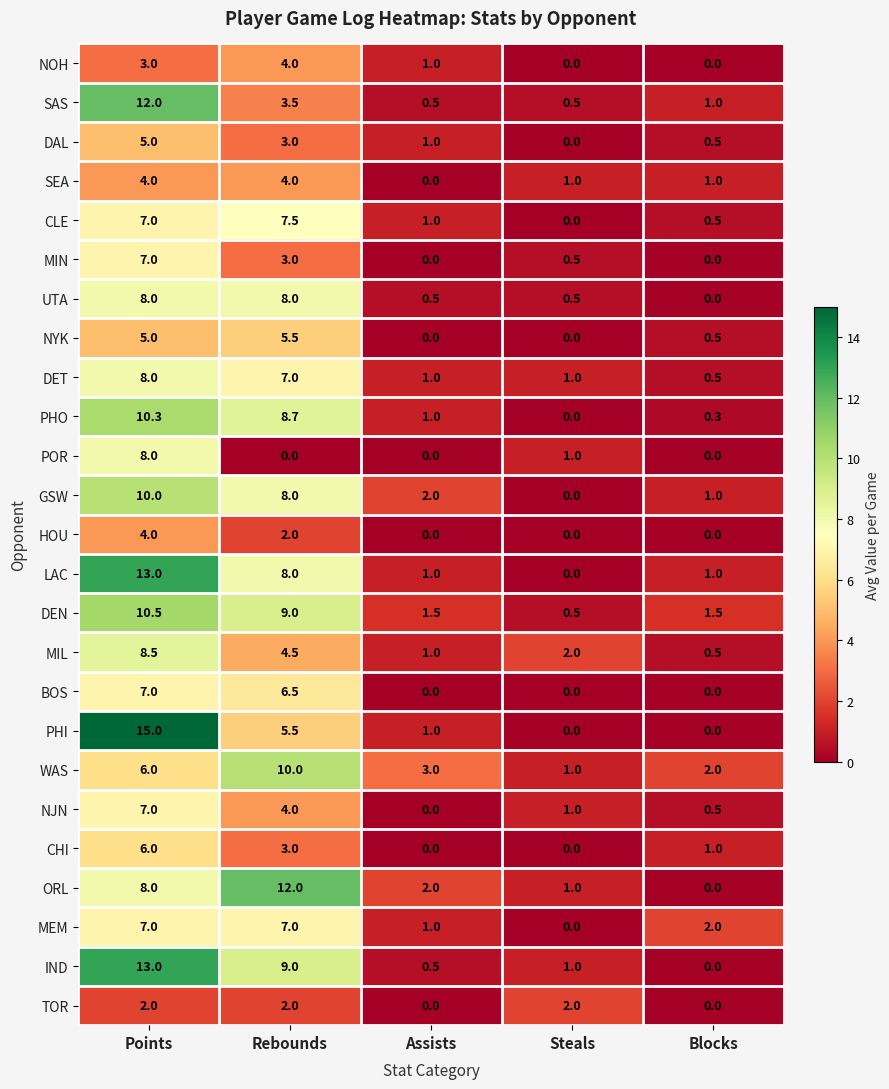

The value of UTA at Steals is 0.5. True or false?

True